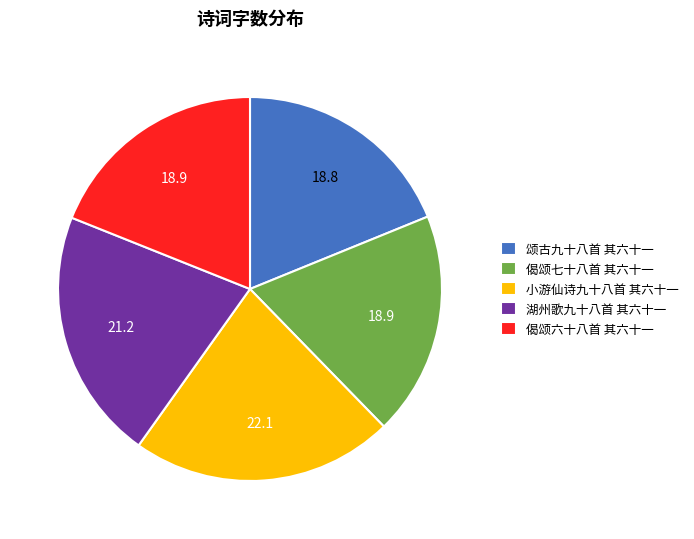

Is 偈颂六十八首 其六十一 the majority of the pie?

No